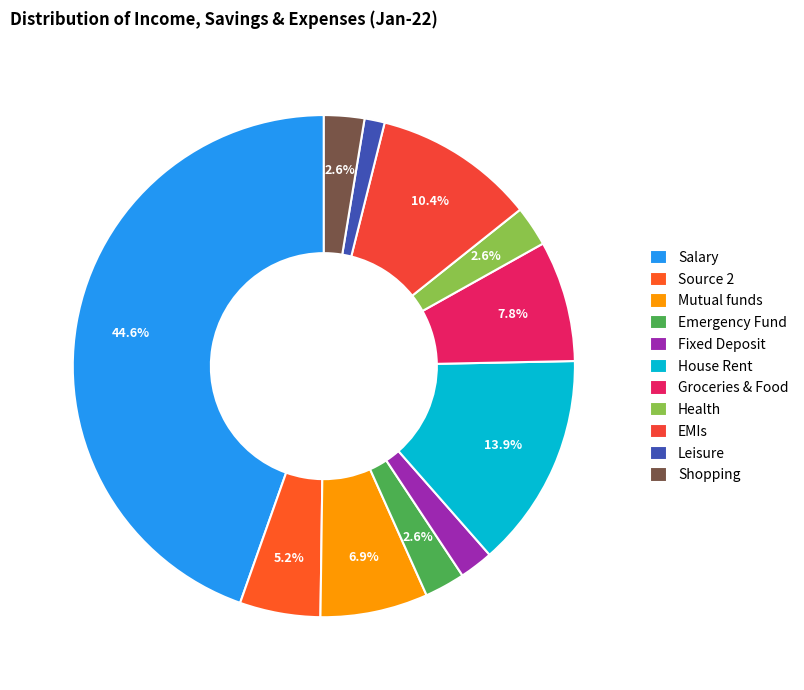

Is the sum of Groceries & Food and Shopping greater than half?

No